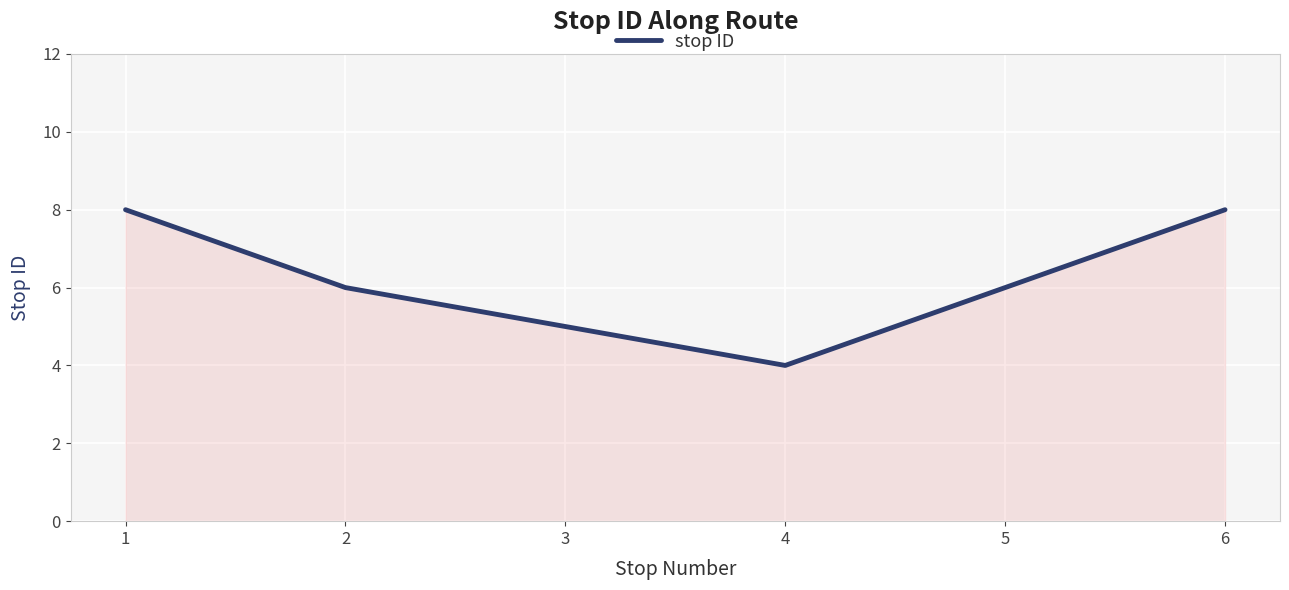

What is the difference between the second highest and second lowest values?

3